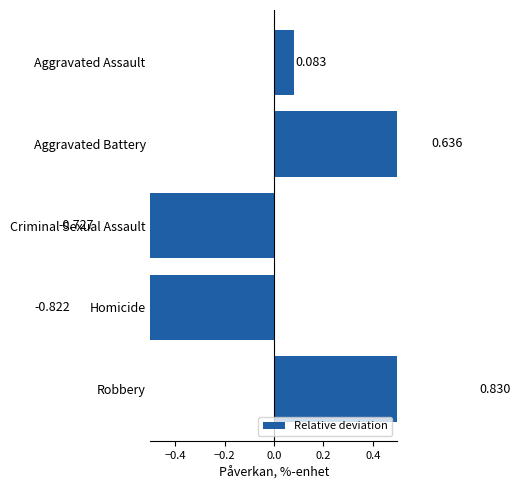

How many values exceed 0?

3